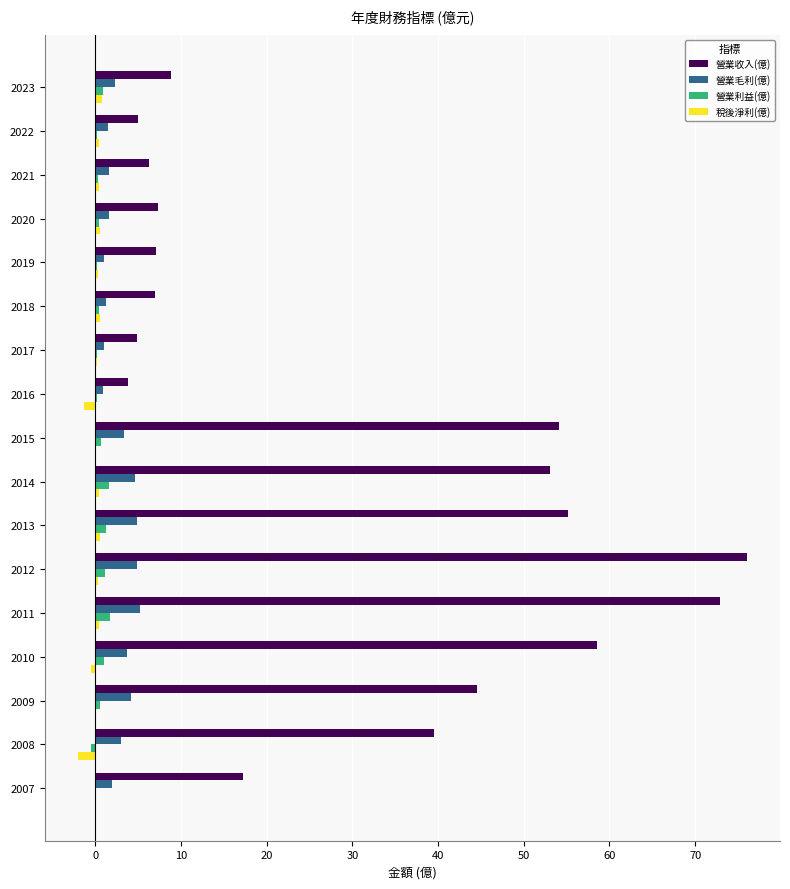

Which series has the widest spread of values?

營業收入(億)